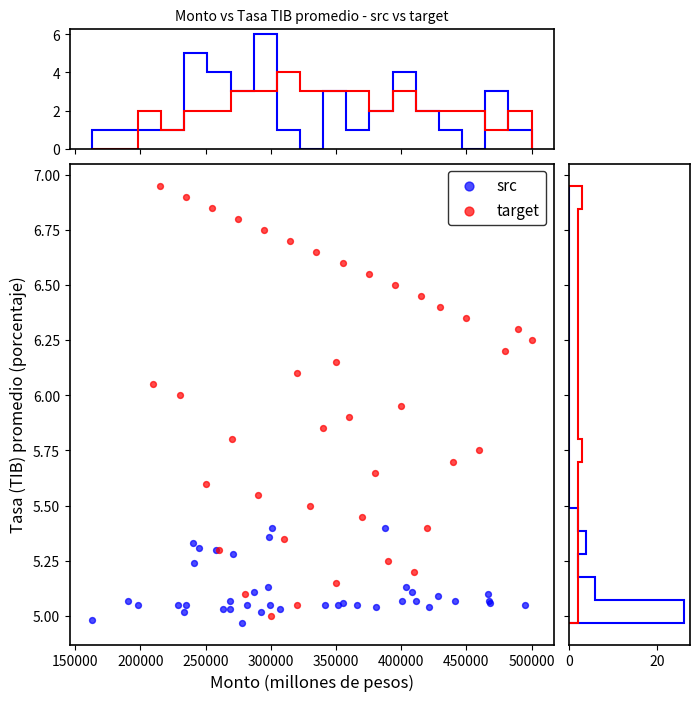

Which series reaches the maximum Y coordinate?

target